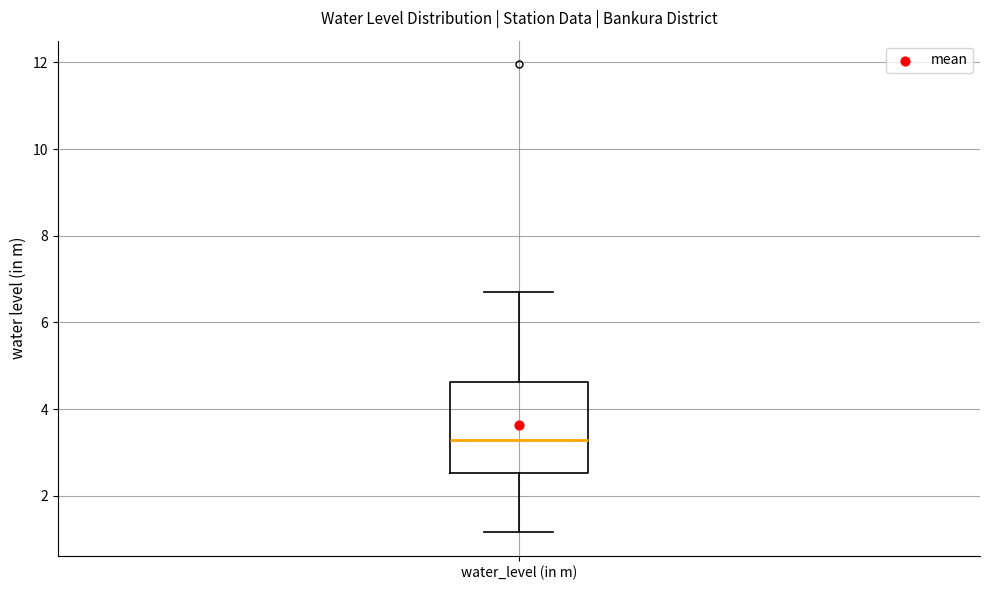

Where is the lower edge of the box for water_level (in m) on the y-axis? The values are not printed on the chart, so give them approximately, as read against the axis.

2.6